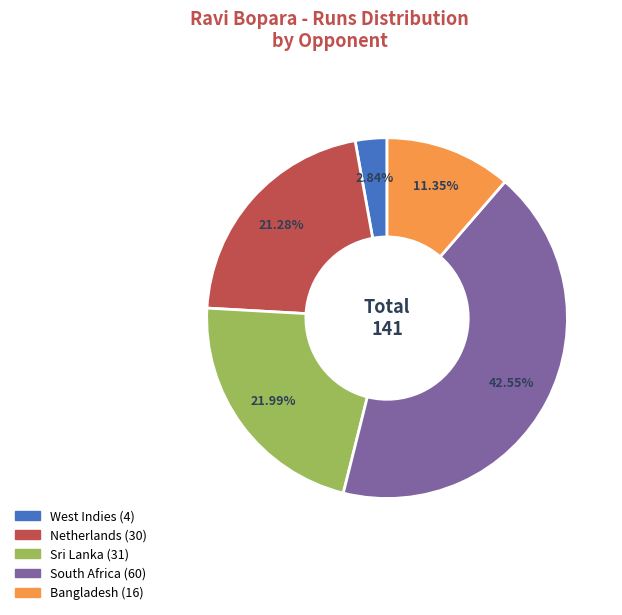

Is it true that Bangladesh is 22% of the pie?

False